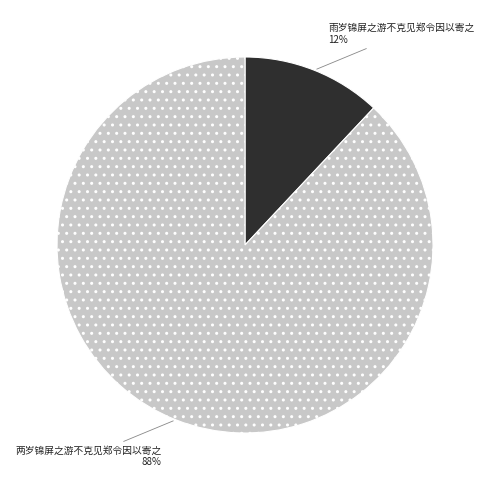

The 雨岁锦屏之游不克见郑令因以寄之 slice represents 19% of the pie. True or false?

False